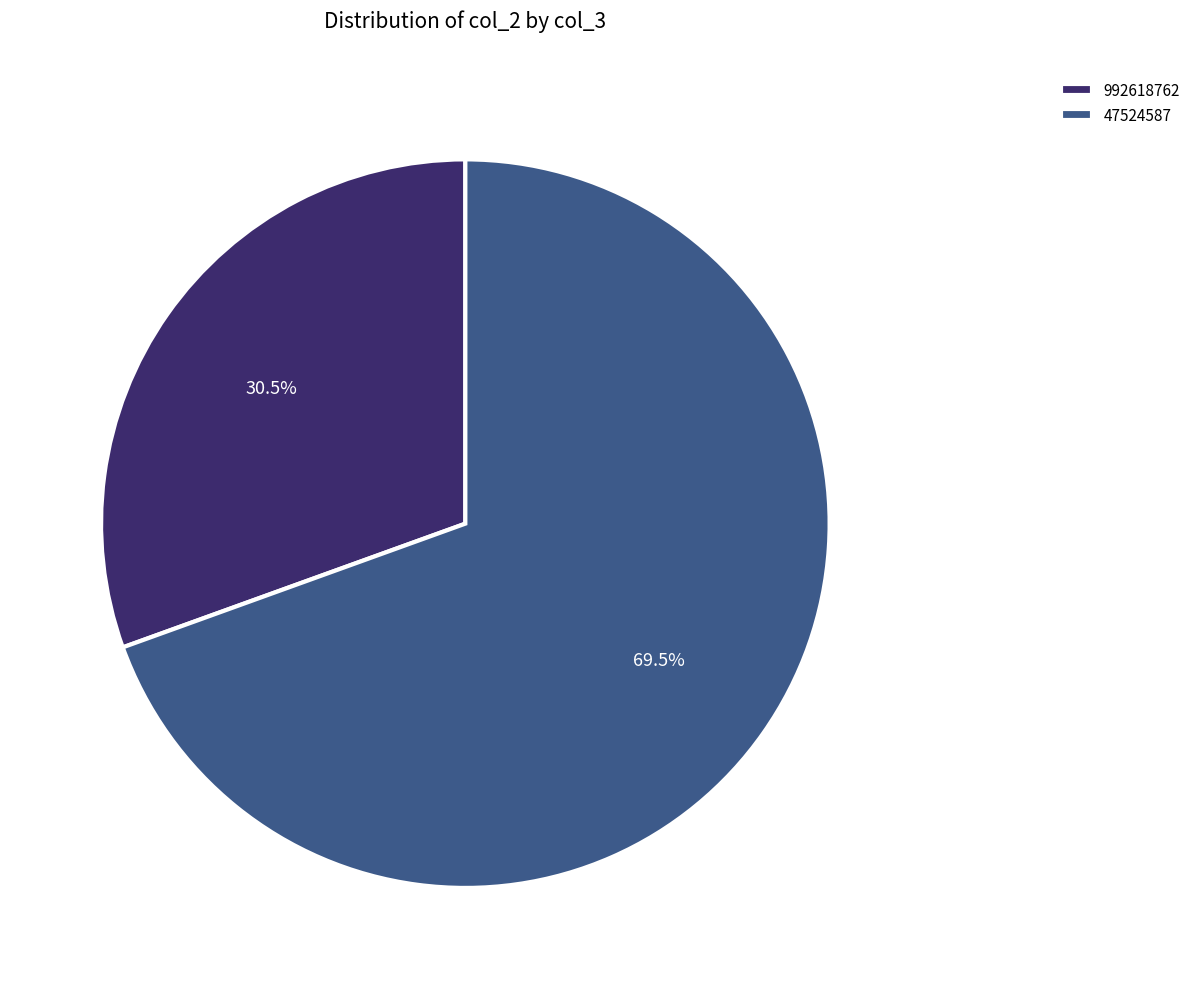

Count the number of slices in the pie.

2